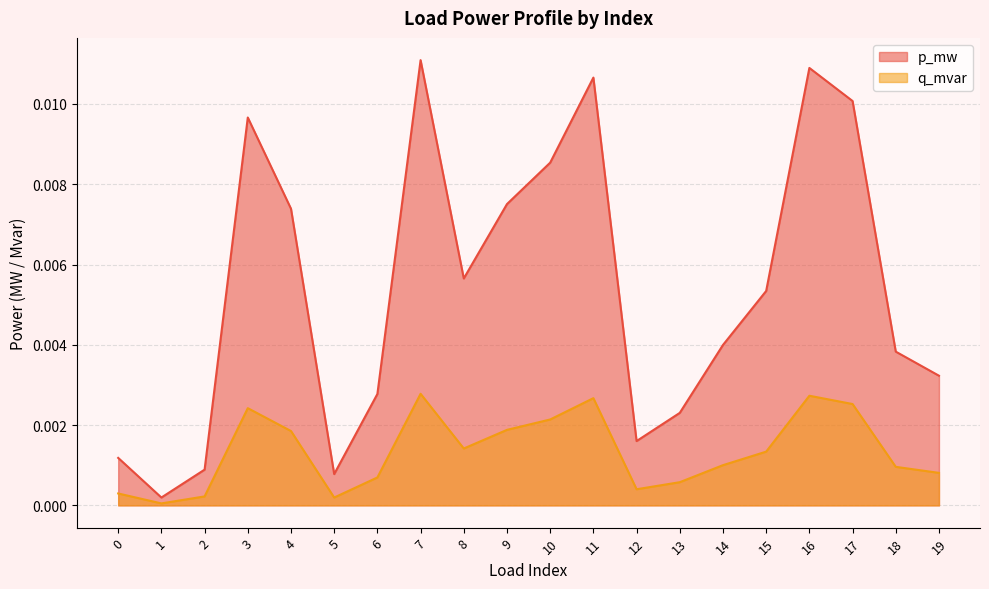

Which series has the largest range (max minus min)?

p_mw